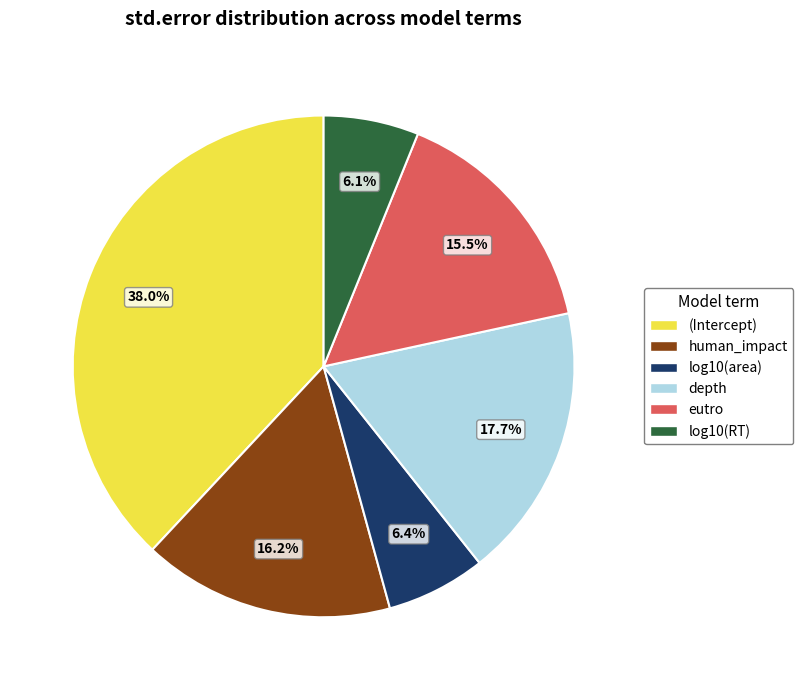

What is the largest slice in the pie chart?

(Intercept)